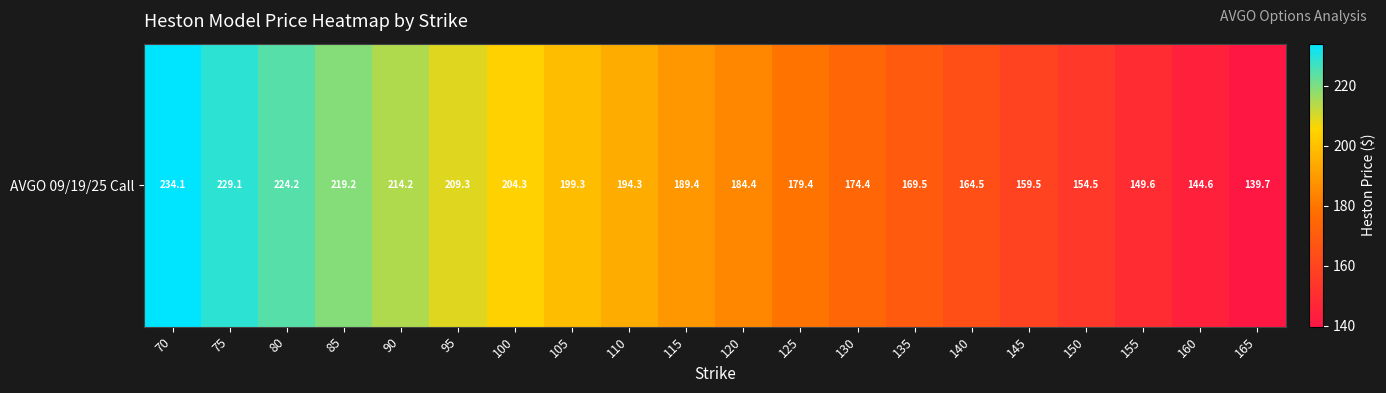

Which has a higher value, 105 or 150?

105